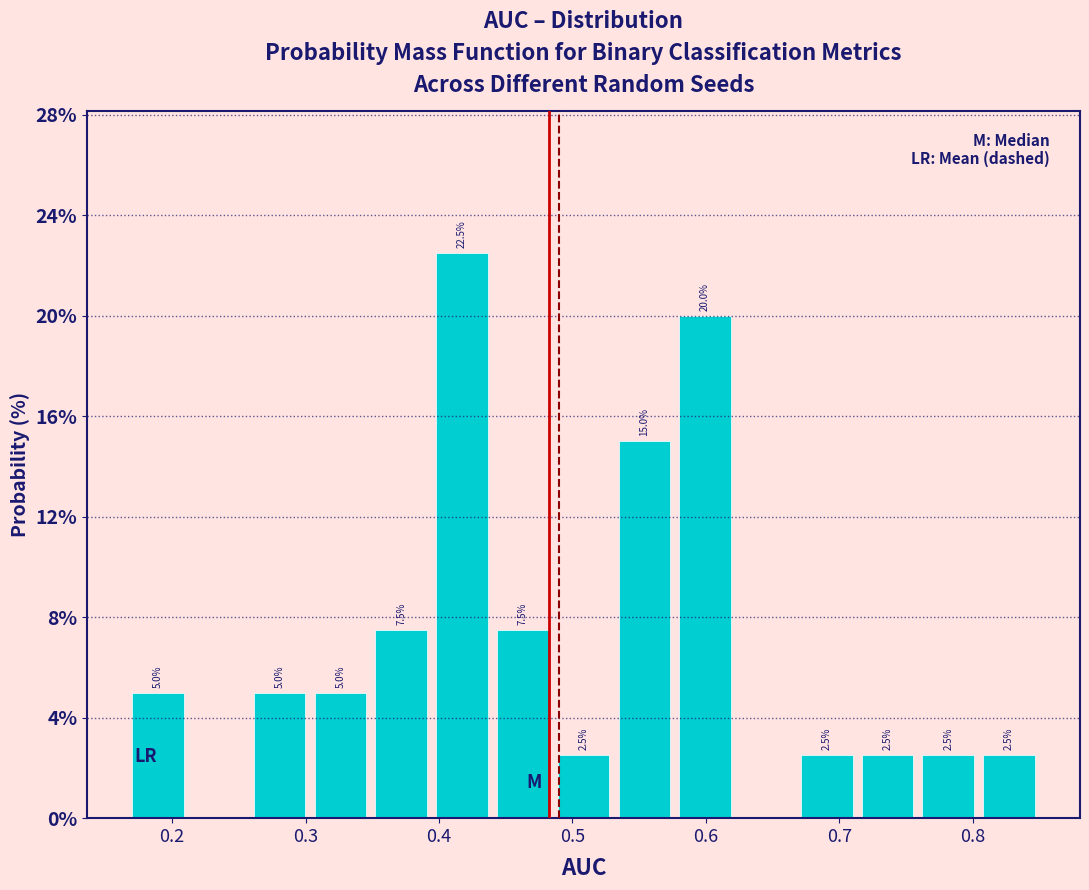

Over which range of the x-axis is the bar tallest?

0.39 to 0.44